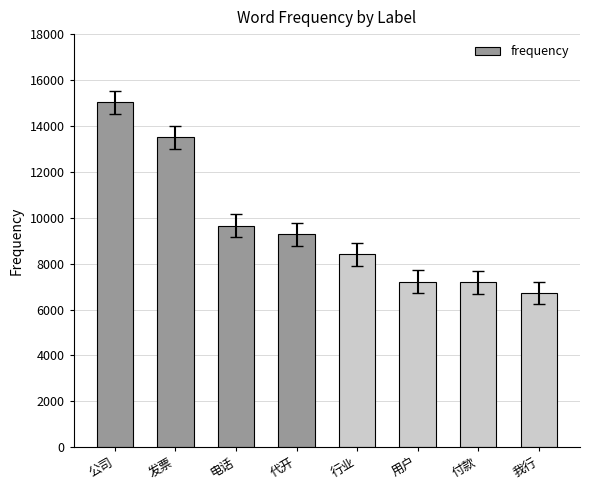

What is the label of the 1st bar from the left?

公司